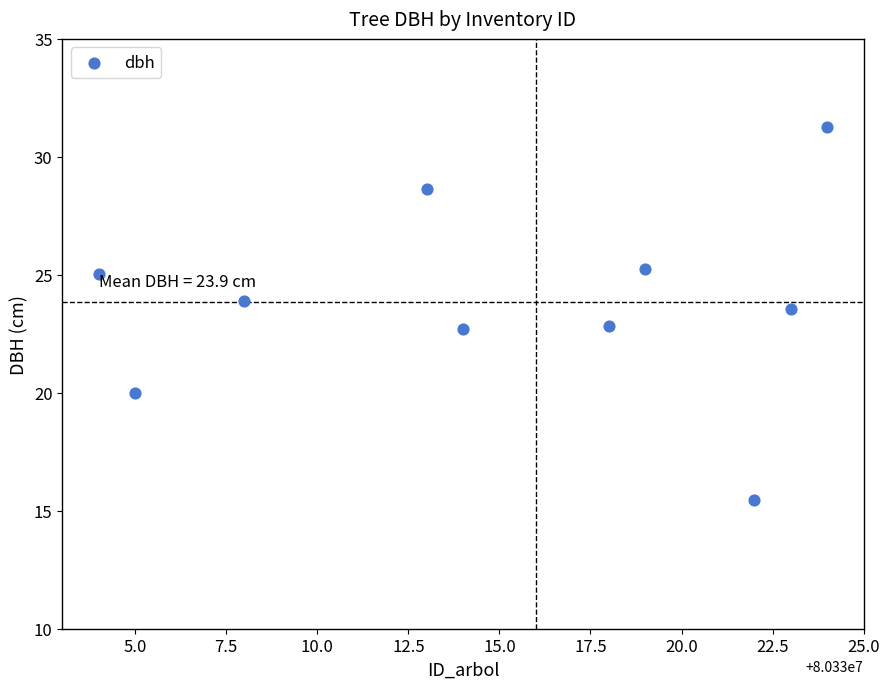

What is the average X value?

80330015.0